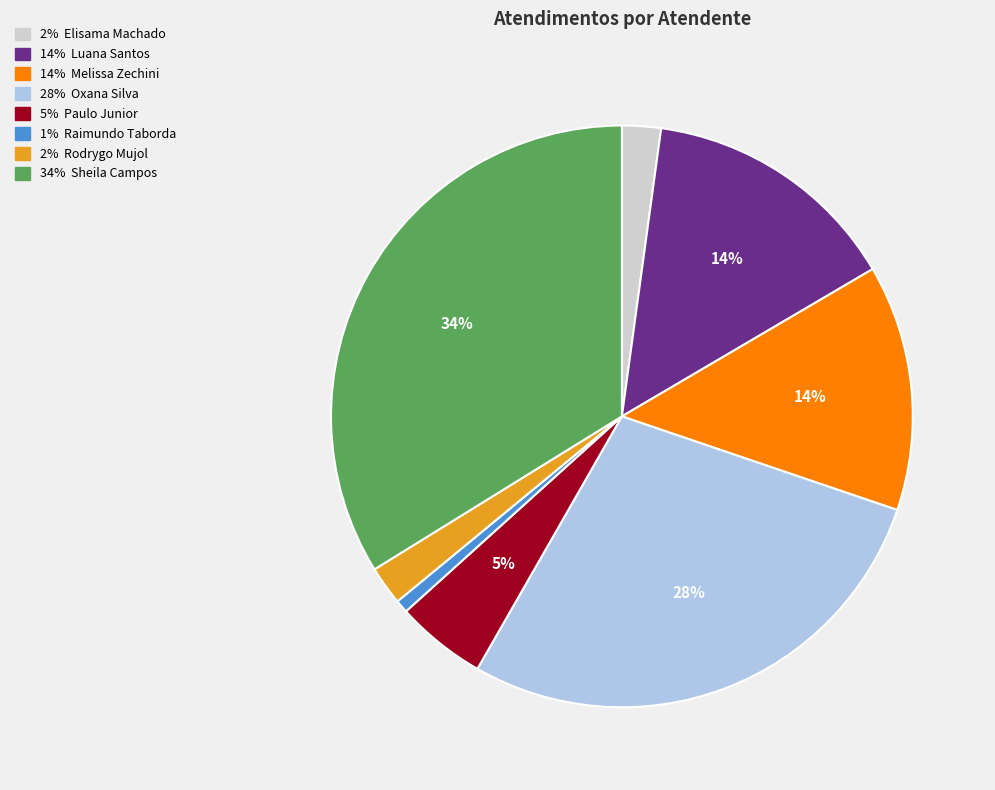

To the nearest percent, what is the difference between the largest and smallest slice percentages?

33%